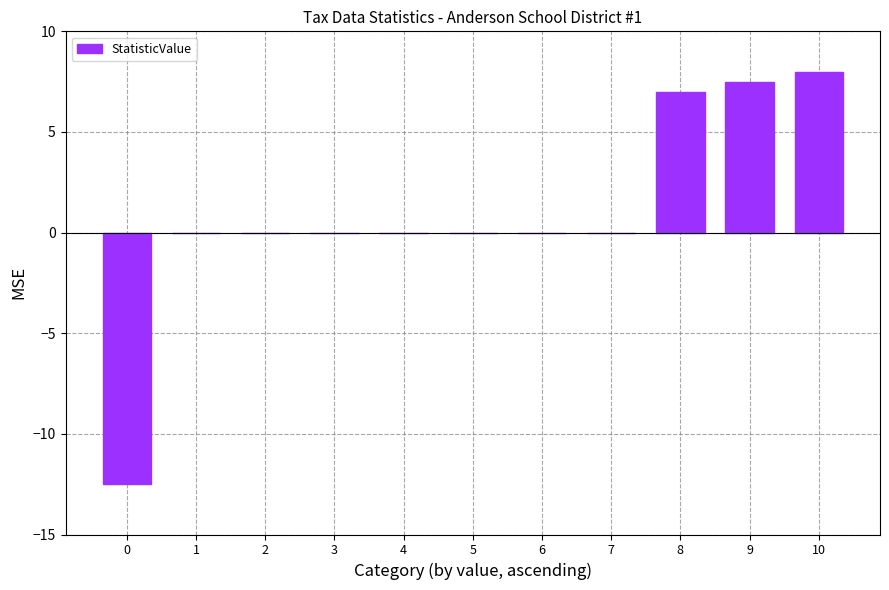

Reading left to right, extract all data points from this chart.

0=-12.5	1=0.0	2=0.0	3=0.0	4=0.0	5=0.0	6=0.0	7=0.0	8=7.0	9=7.5	10=8.0